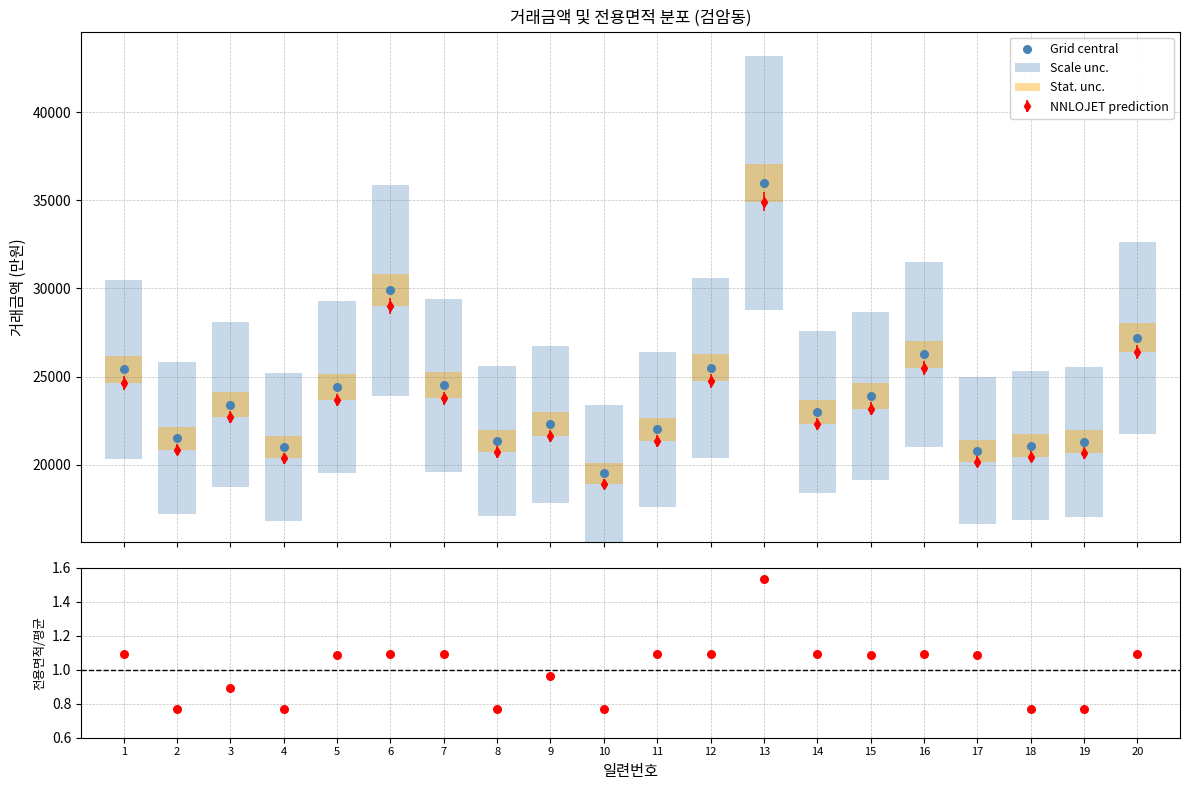

Which series contains the lowest Y value?

전용면적 / 평균